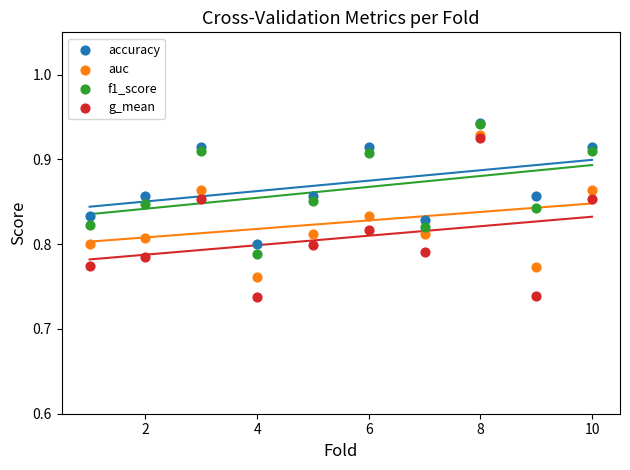

What are all the series names shown in the legend?

accuracy, auc, f1_score, g_mean